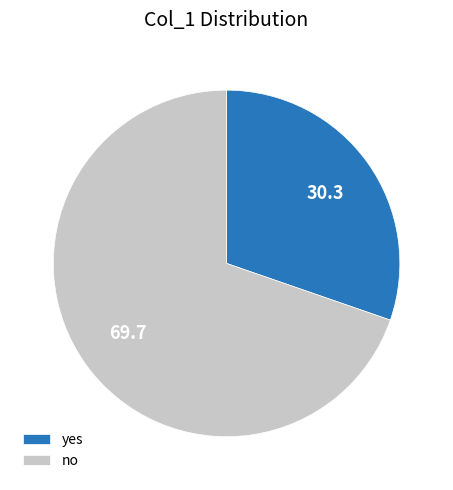

True or false: yes accounts for 40% of the total.

False